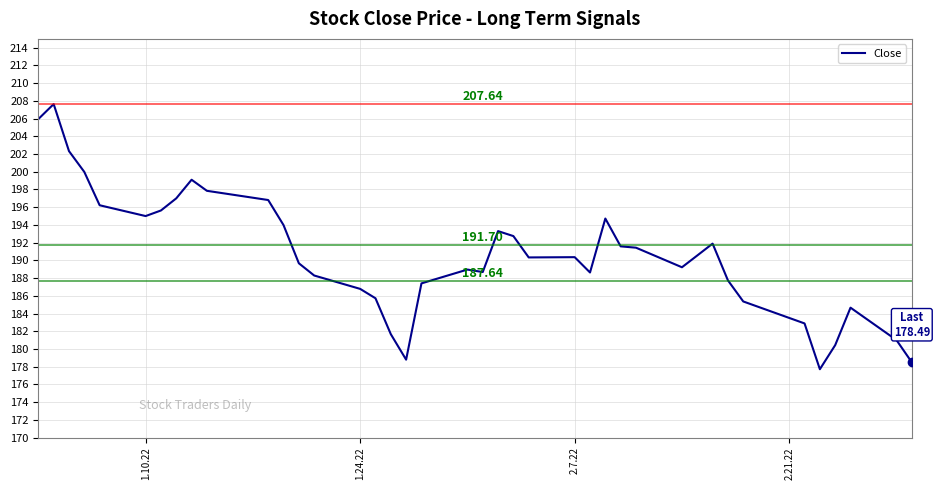

What is the greatest value displayed?

207.6